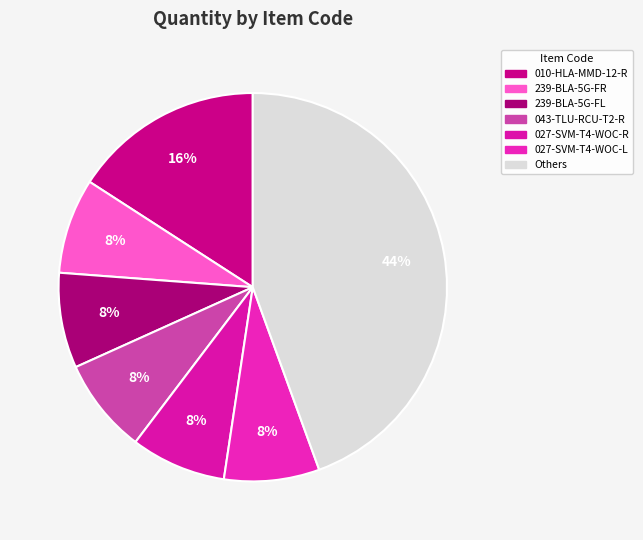

How many segments does this pie chart have?

7